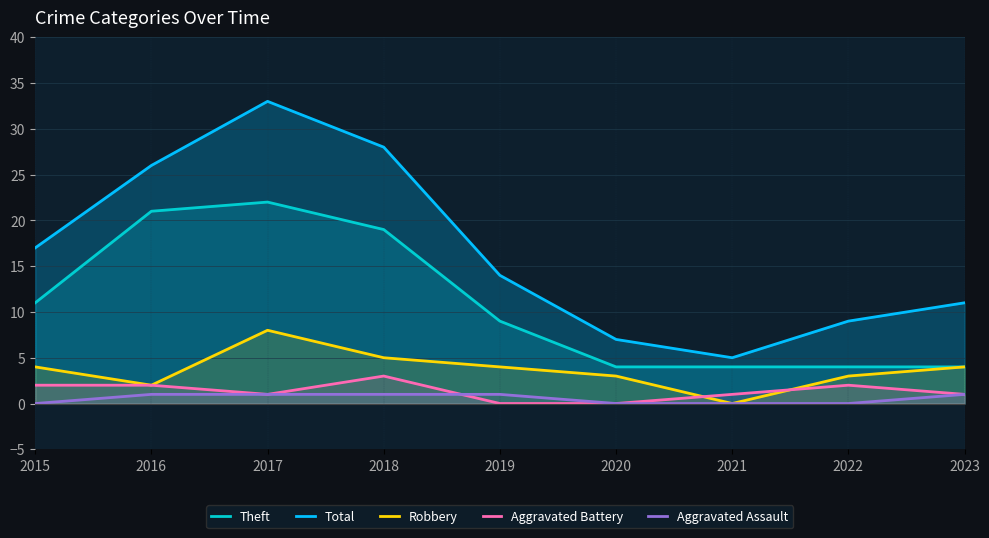

What is the total value across all series at 2018?

56